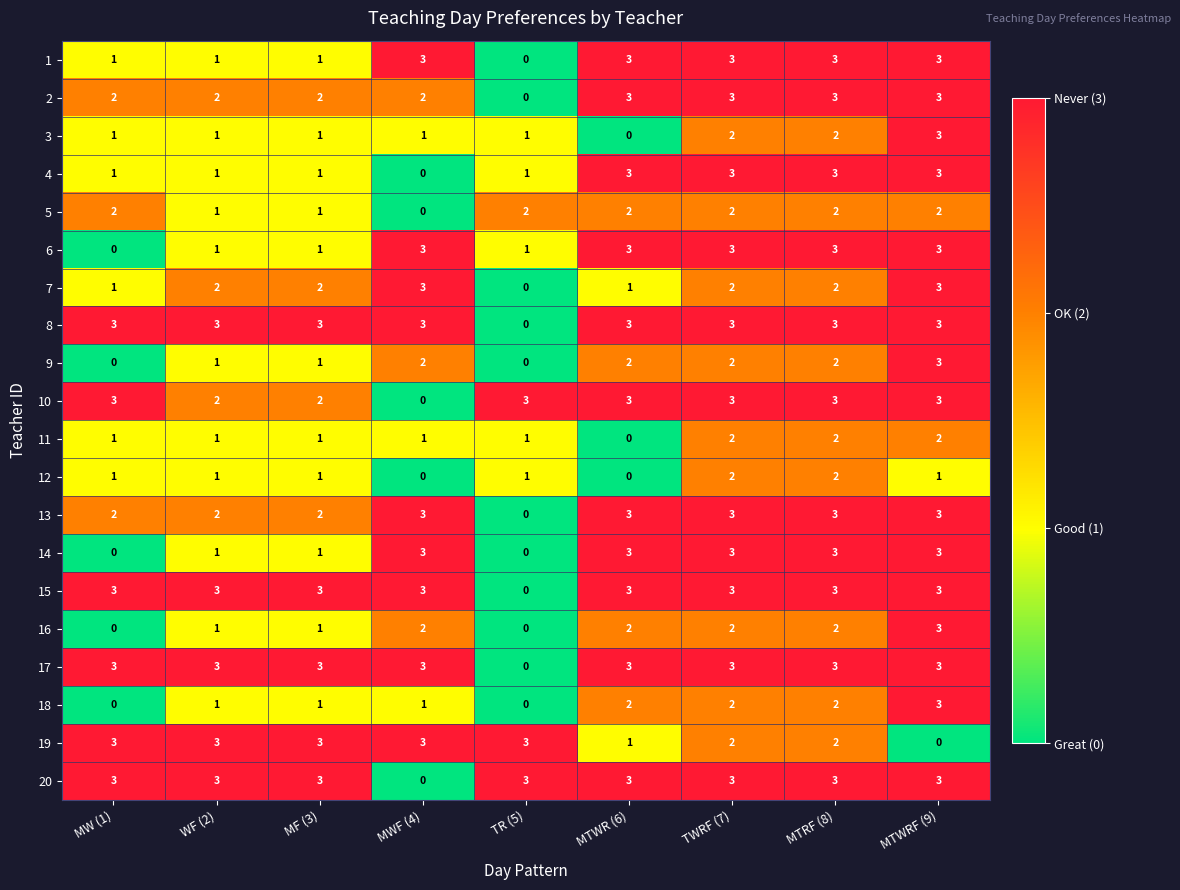

At which label does 4 reach its minimum?

MWF (4)